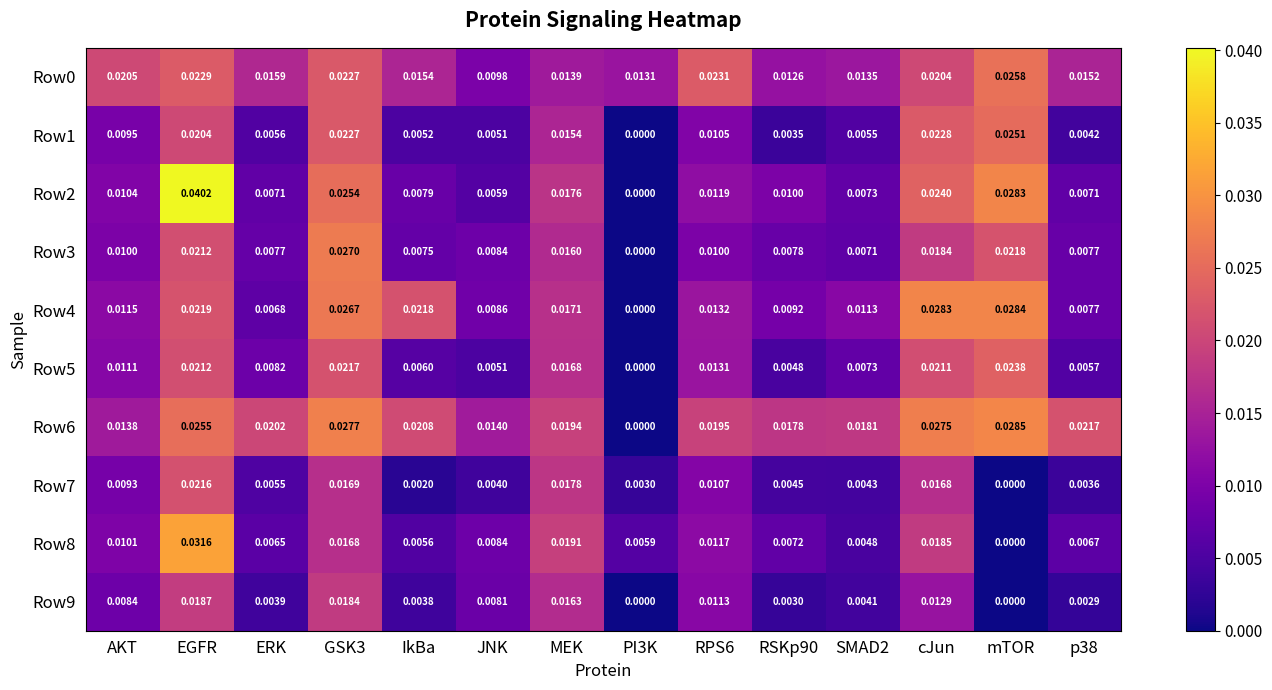

Which label corresponds to the largest value in the chart?

EGFR